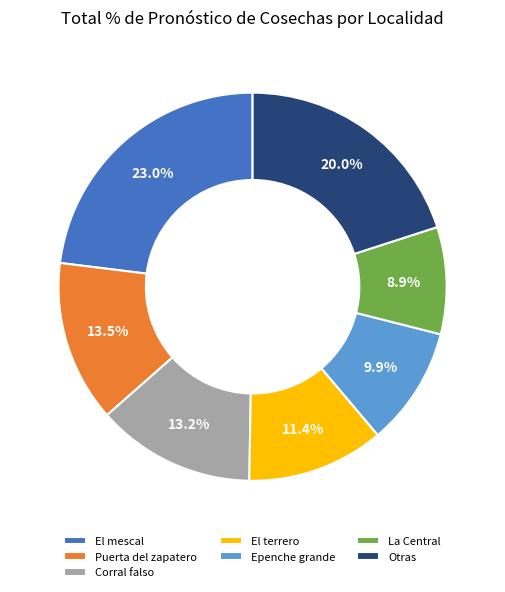

To the nearest percent, what is the combined percentage of Epenche grande and El mescal?

33%